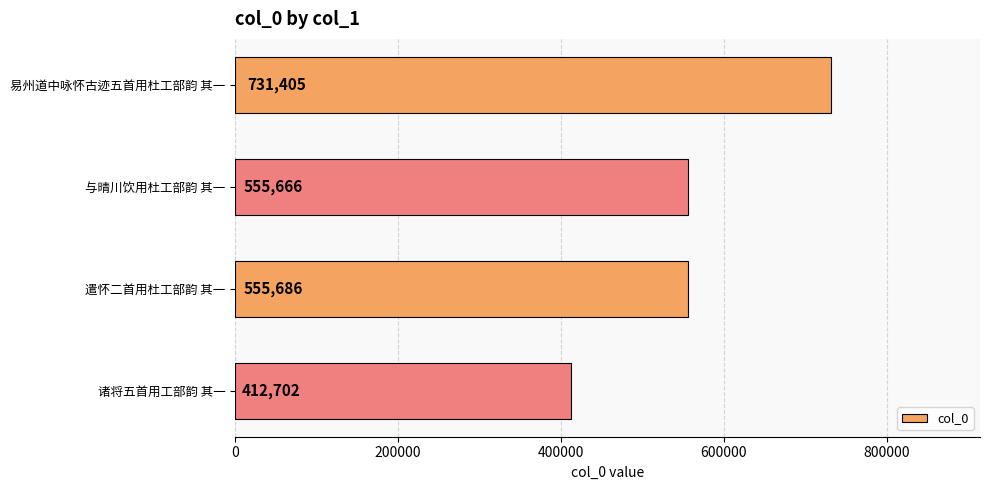

How many data points does each series have?

4